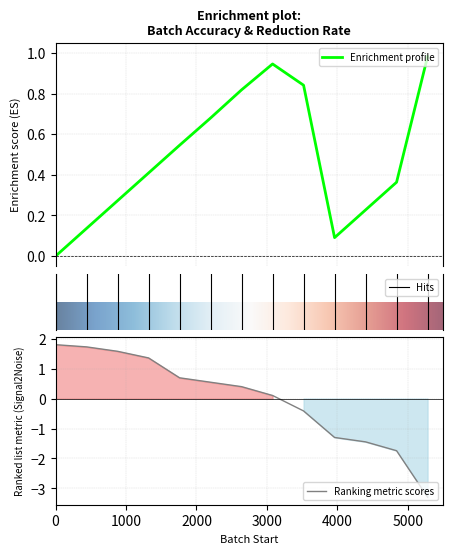

What is the average value of the Accuracy series?

0.5